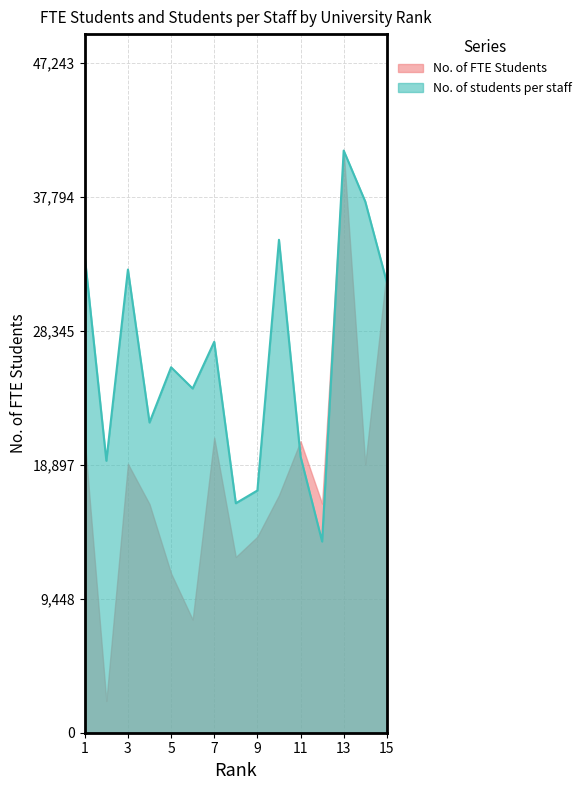

True or false: the data has more than 2 interior local peaks.

True